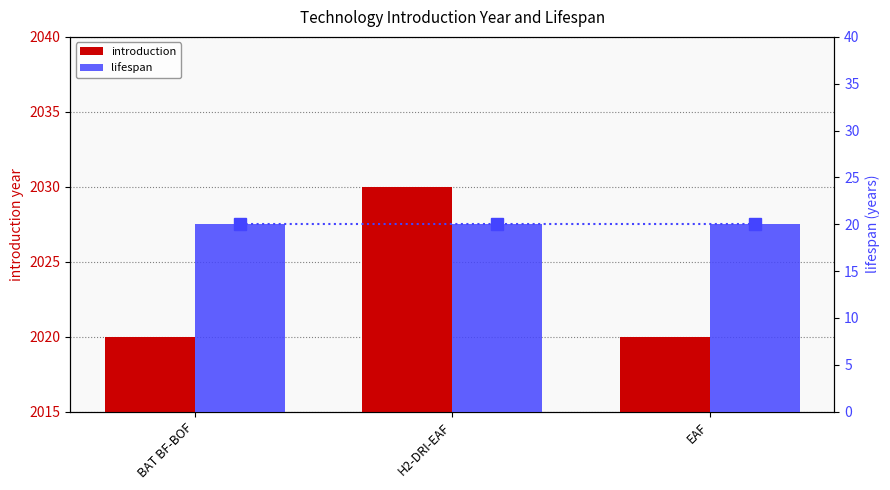

How many bars are there in each group?

2